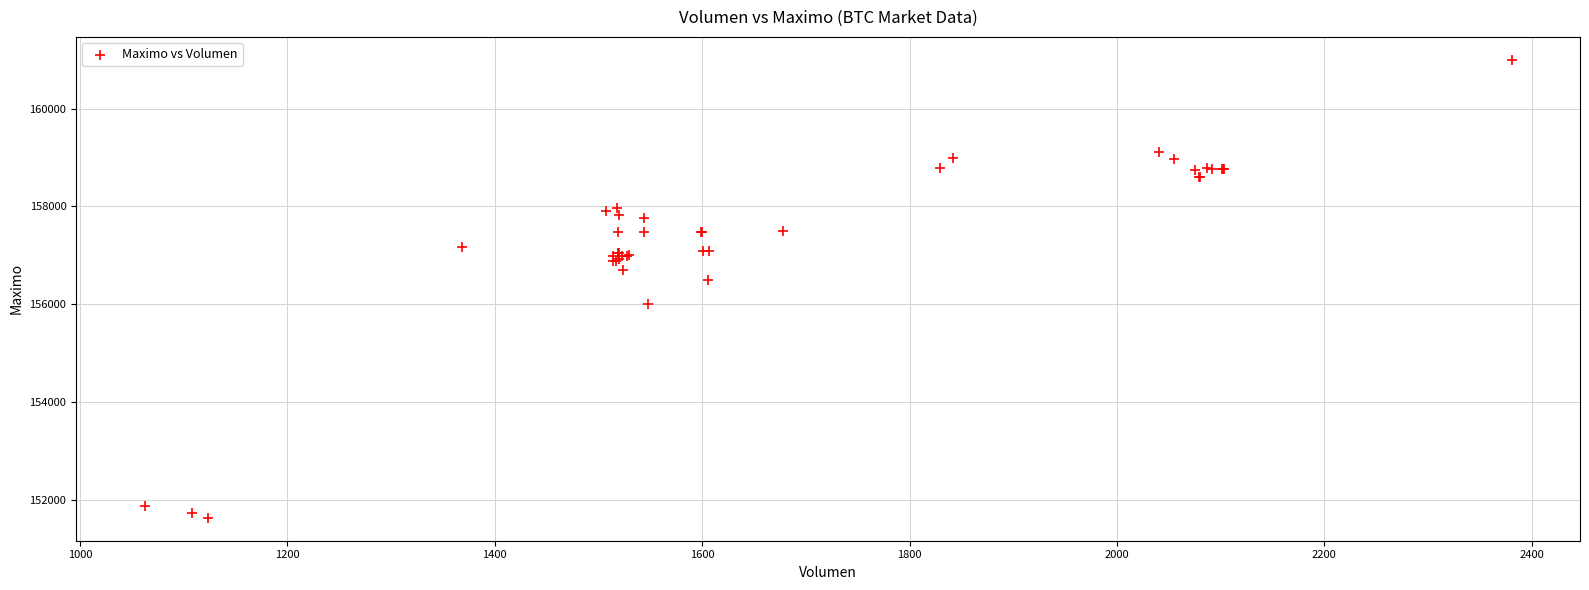

What Y value in the scatter plot is closest to 156316?

156500